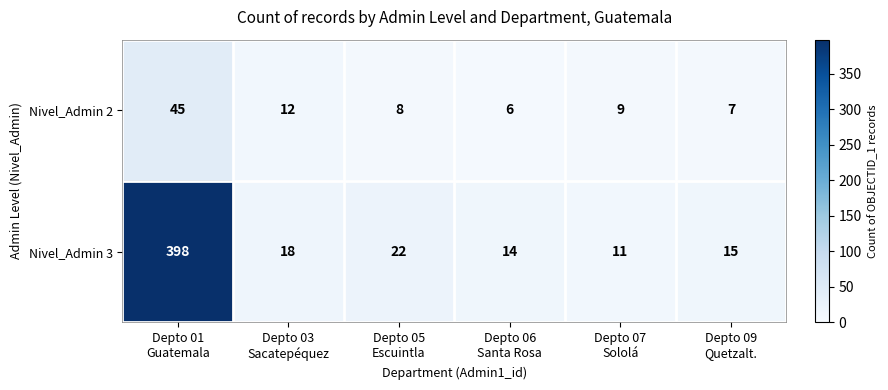

What is the sum of all Nivel_Admin 2 values?

87